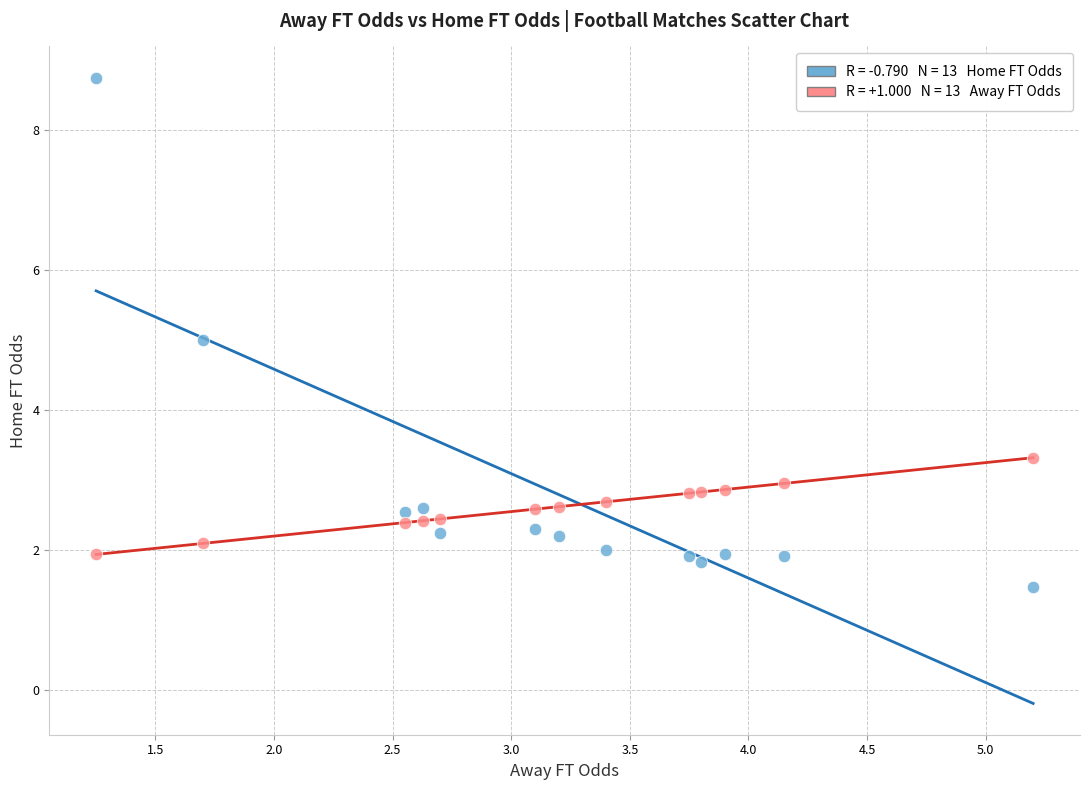

Across all data points, what is the range of Y values (max minus min)?

7.3